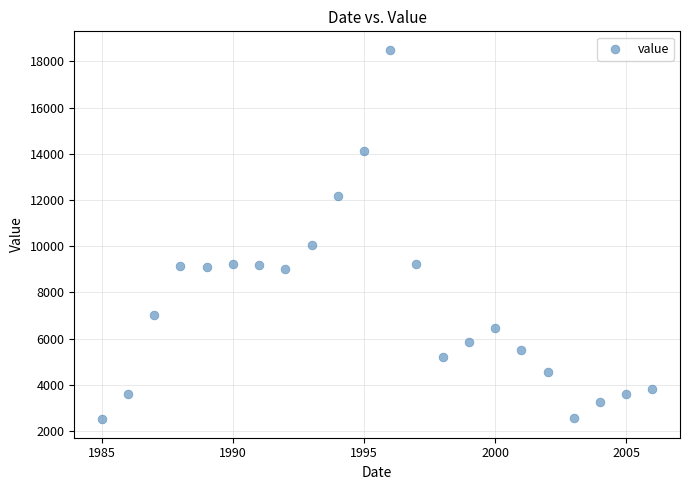

What is the range of Y values (max minus min)?

15990.8